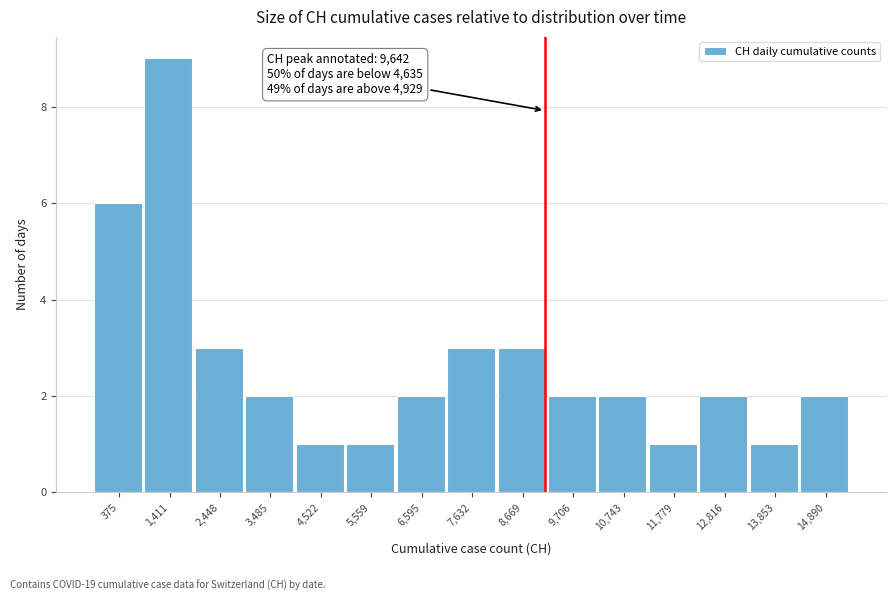

Reading right to left, extract all data points from this chart.

2	1	2	1	2	2	3	3	2	1	1	2	3	9	6